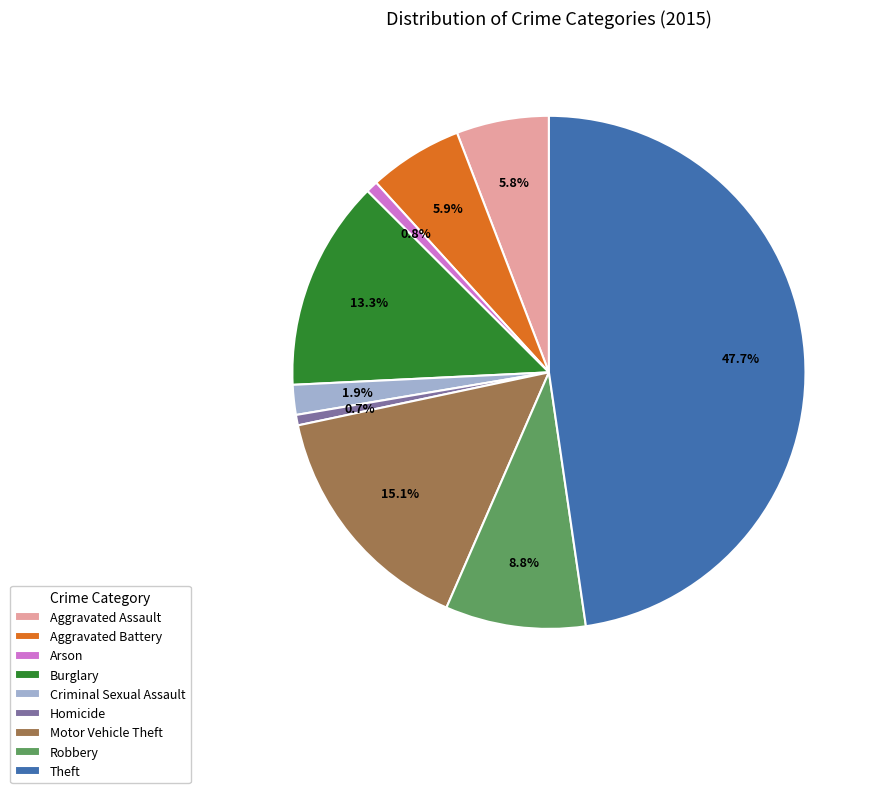

Count the number of slices in the pie.

9